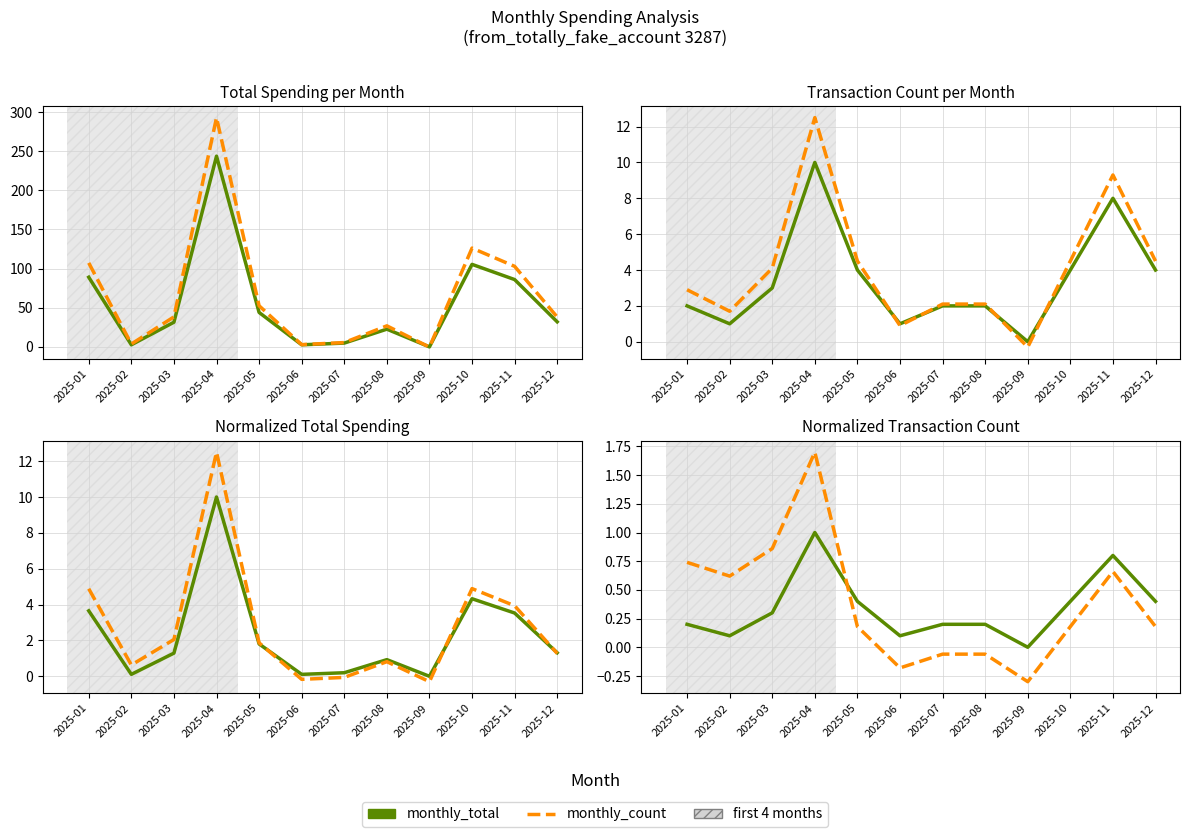

True or false: monthly_total has more than 2 points higher than both neighbors.

False